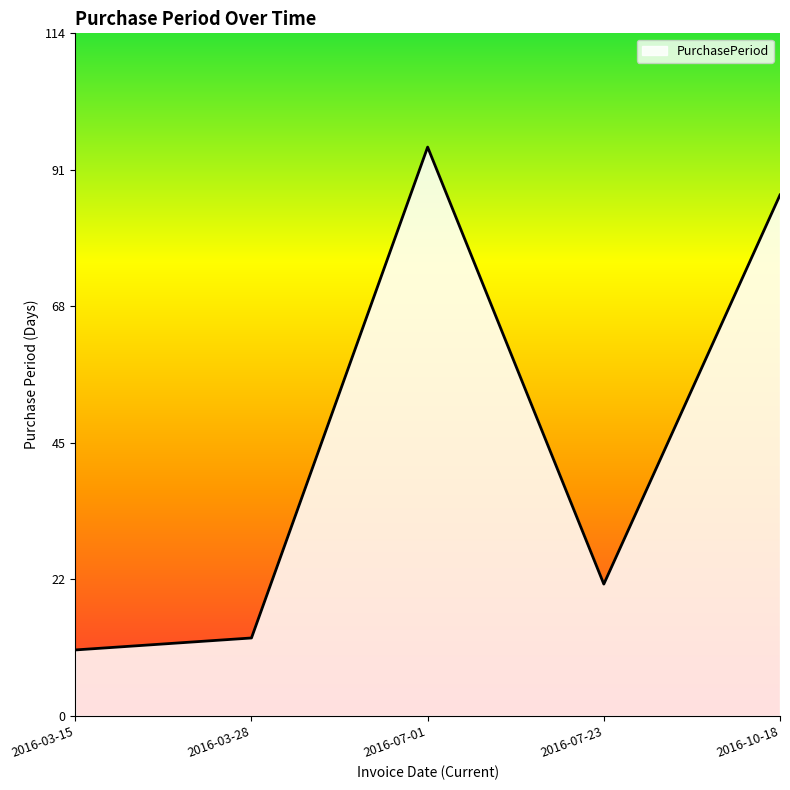

List the labels in order of value, largest first.

2016-07-01, 2016-10-18, 2016-07-23, 2016-03-28, 2016-03-15